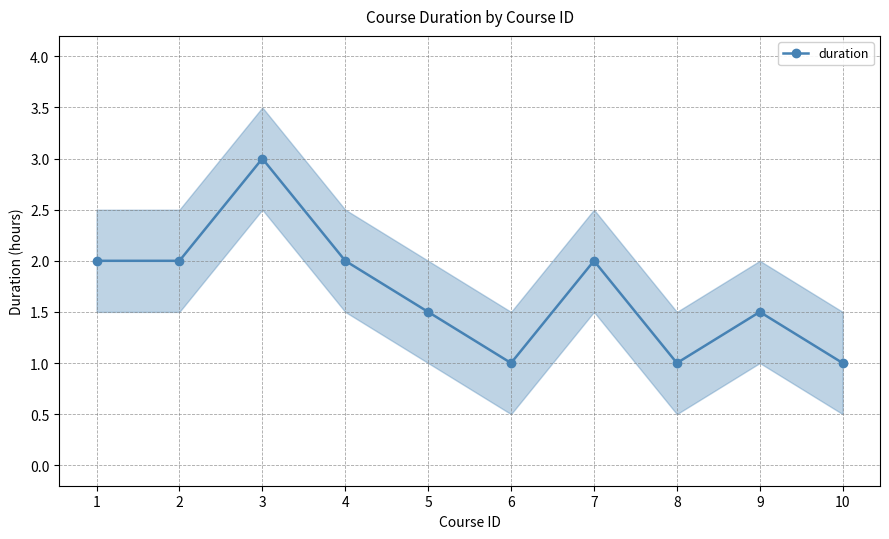

What is the ratio of the value at 2 to the value at 3?

0.7